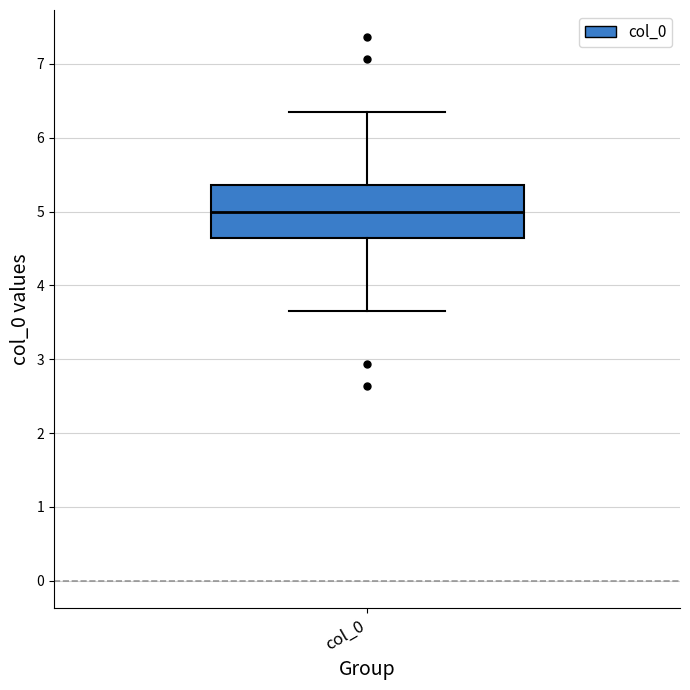

Where does the lower whisker of the box for col_0 end on the y-axis? The values are not printed on the chart, so give them approximately, as read against the axis.

3.7